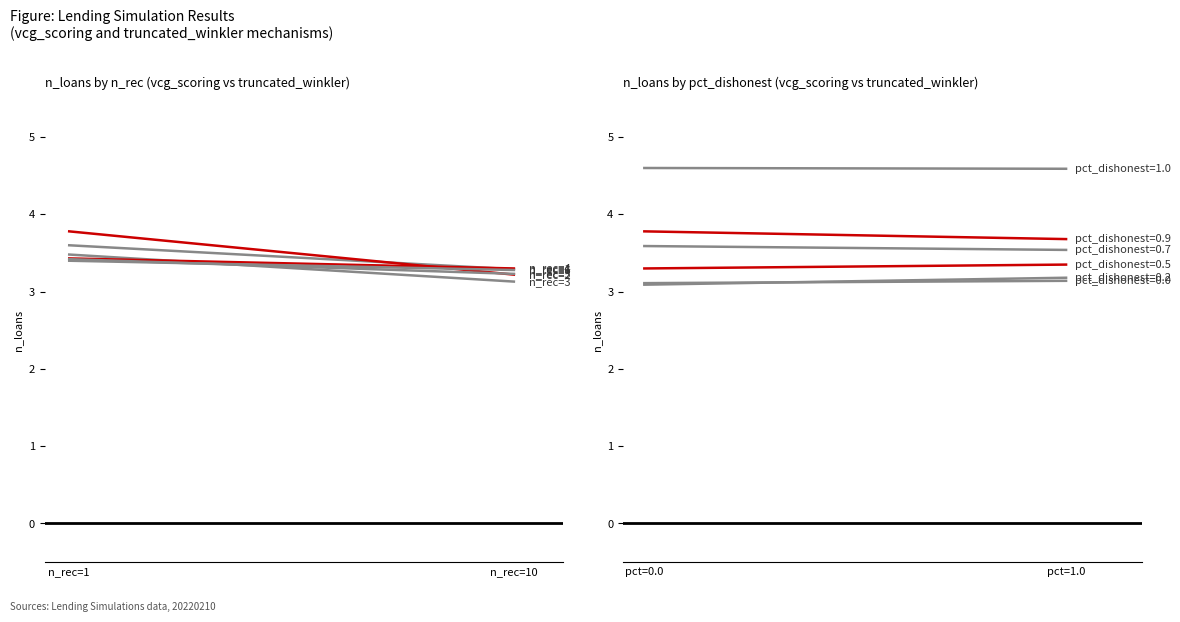

Count the number of categories in the chart.

2